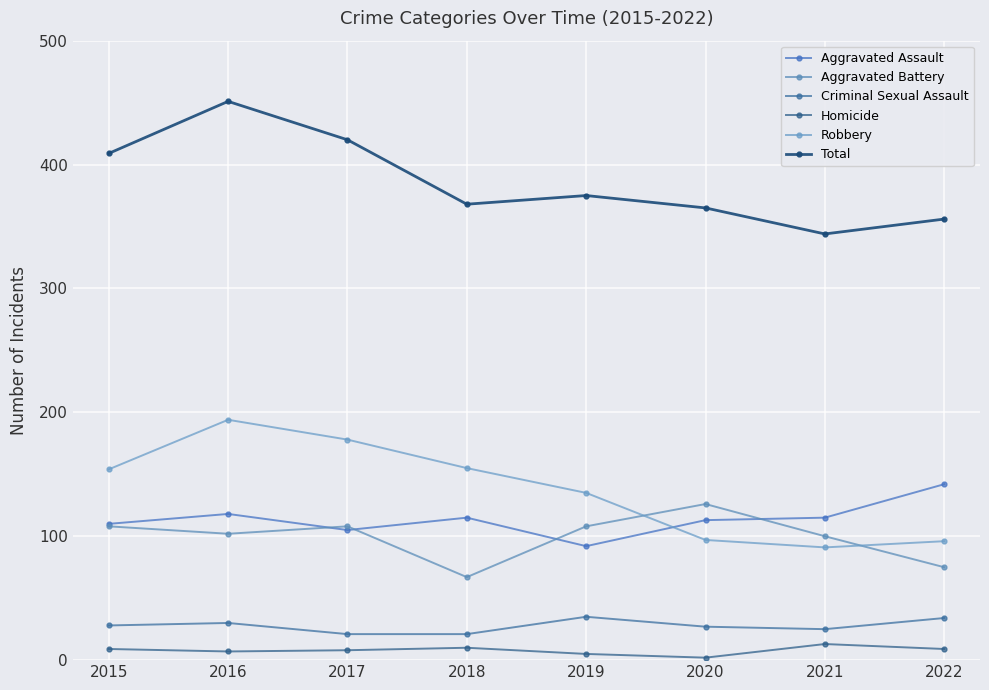

What is the highest value of the Homicide series?

13